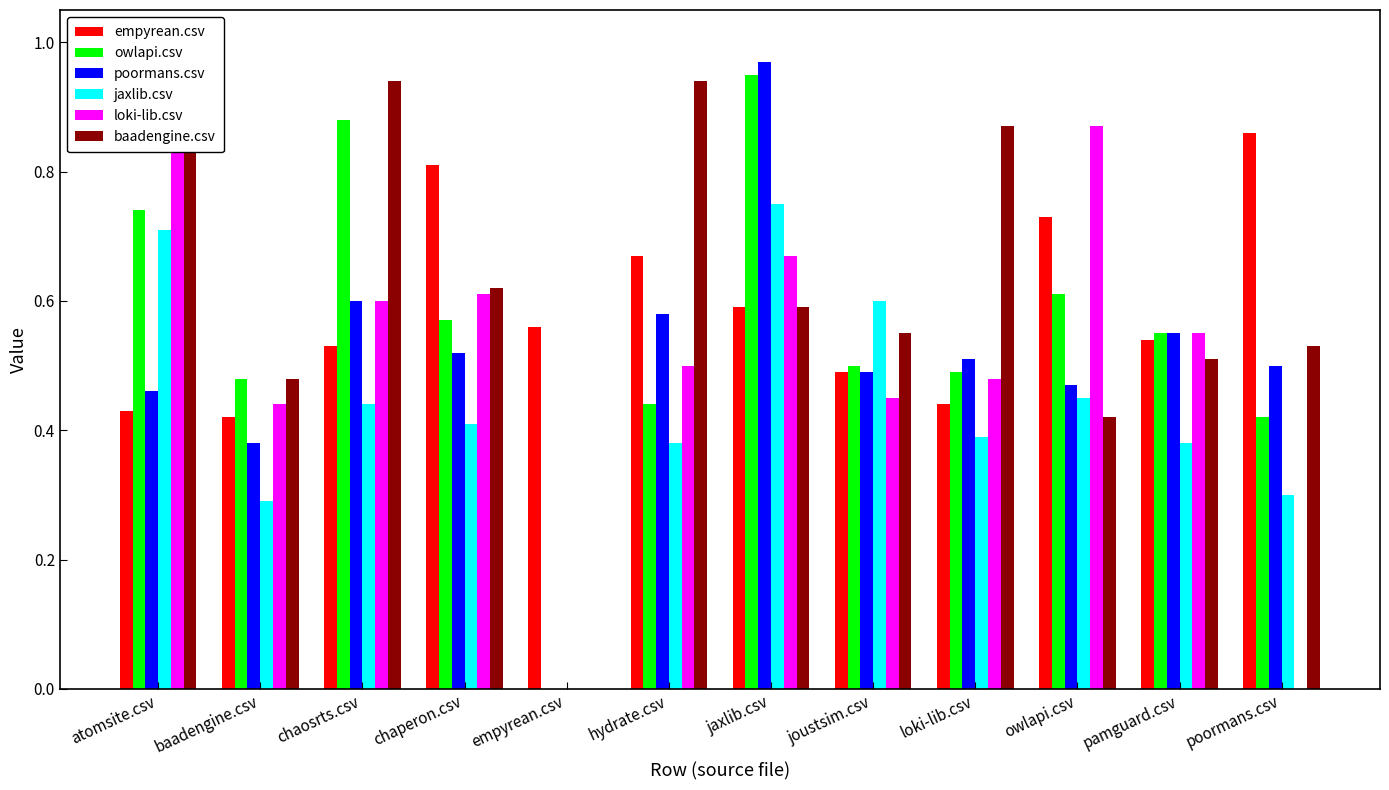

What position from the right is poormans.csv?

1